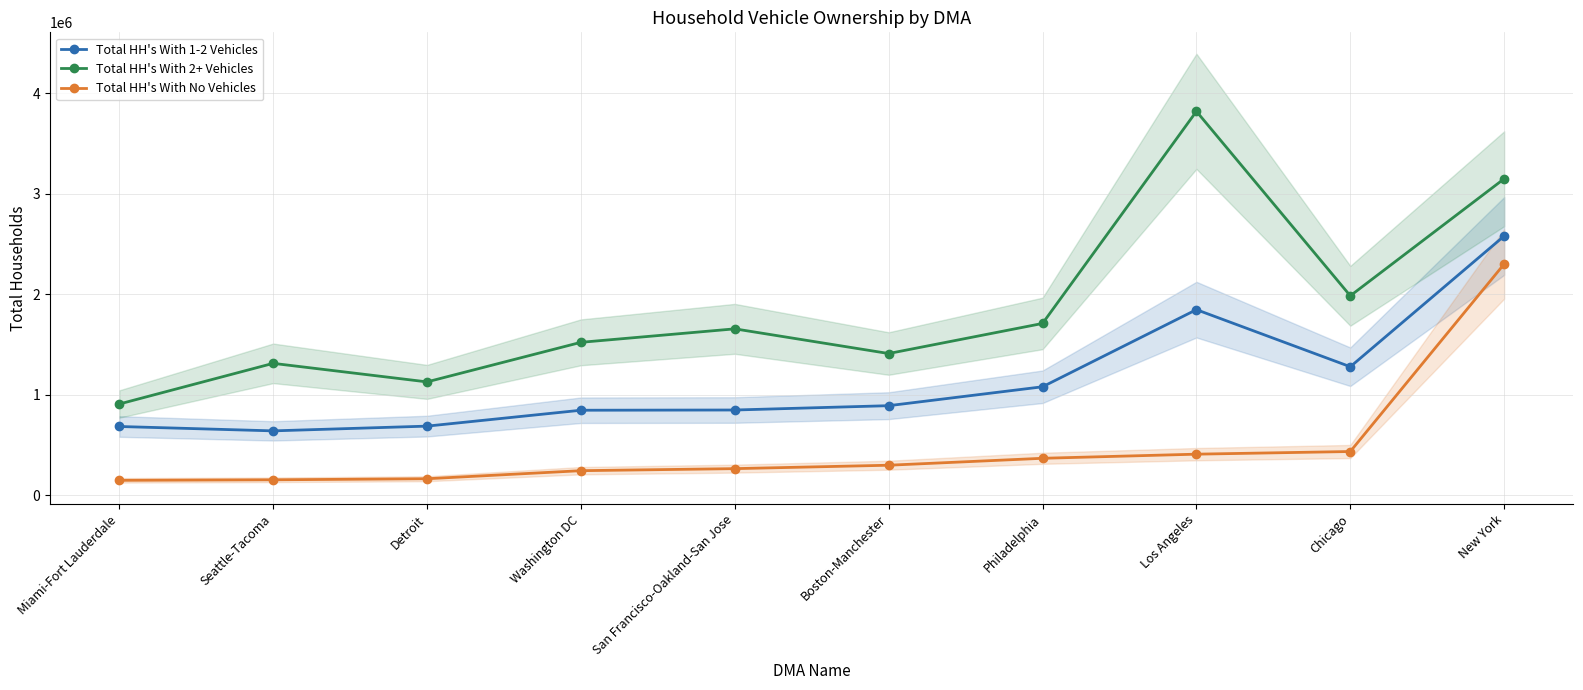

True or false: Total HH's With 2+ Vehicles has more than 2 points higher than both neighbors.

True